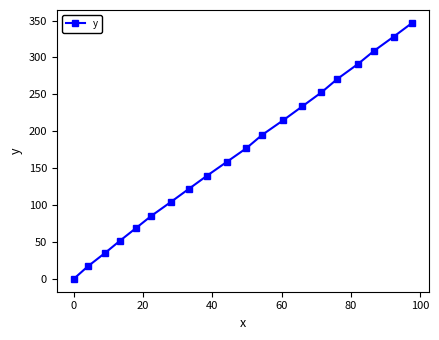

How many lines are shown in the chart?

1